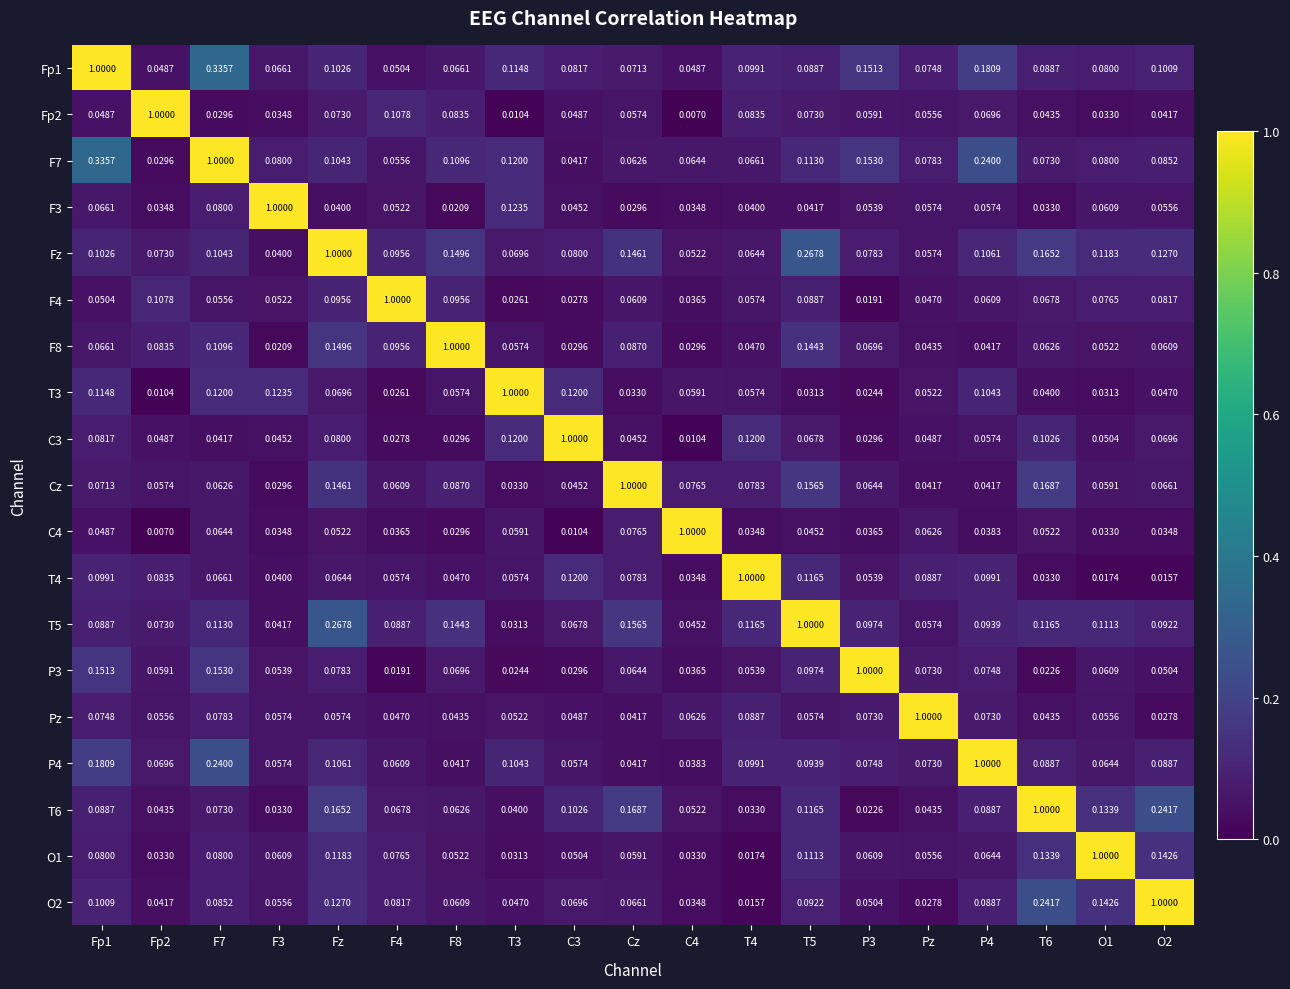

Count the number of data series in this chart.

19